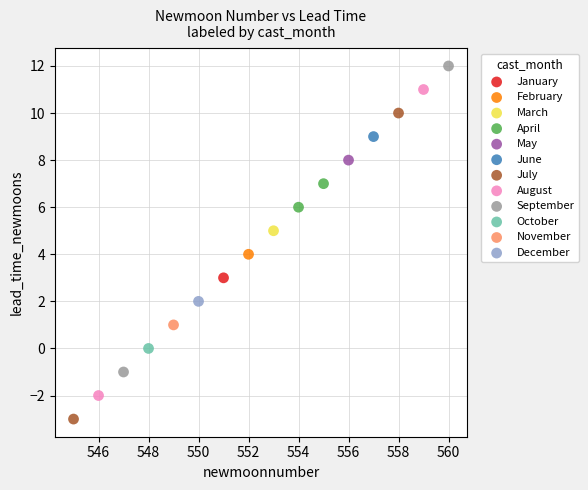

Which series contains the lowest Y value?

July